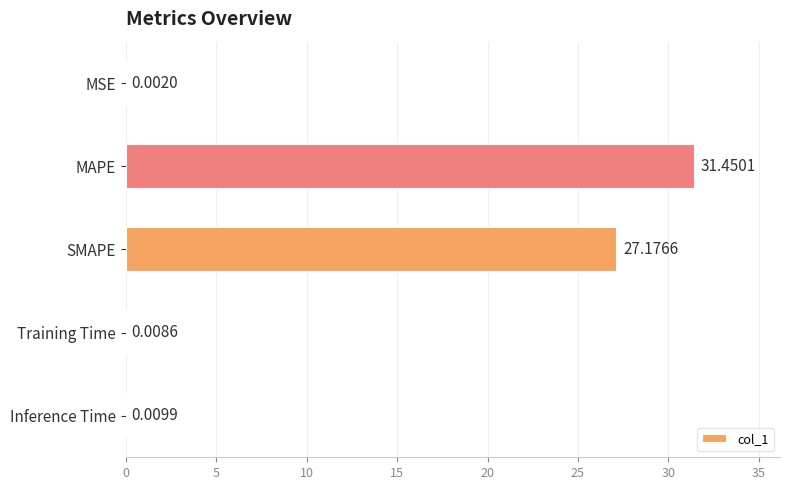

Are the bars horizontal?

Yes